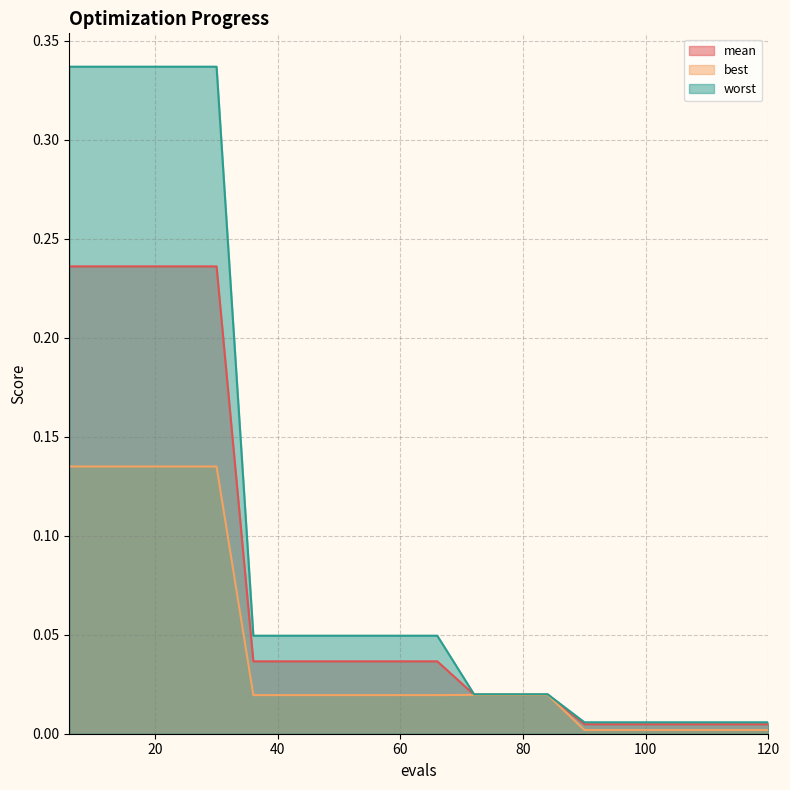

Which label corresponds to the smallest value in the chart?

90